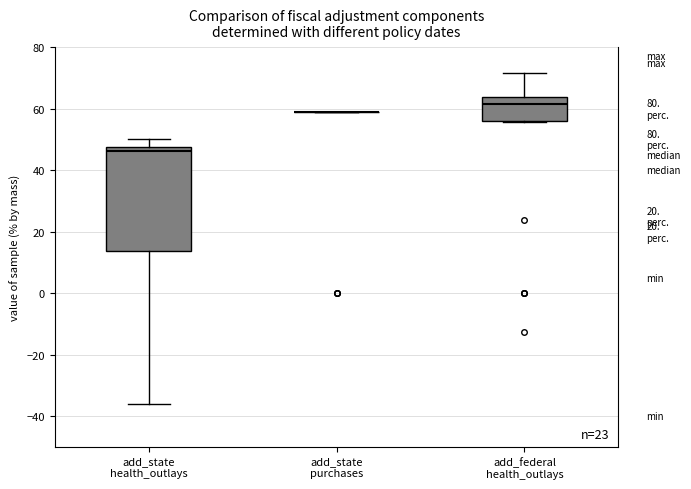

Reading left to right, transcribe this box plot: for each box, give where its median line is, the range the box spans, and where its two whiskers end, as read against the y-axis. The values are not printed on the chart, so give them approximately, as read against the axis.

add_state health_outlays: median 46, box 14 to 48, whiskers -36 to 50
add_state purchases: box collapsed to a line at 60, whiskers 60 to 60
add_federal health_outlays: median 62, box 56 to 64, whiskers 56 (just below the box's lower edge) to 72